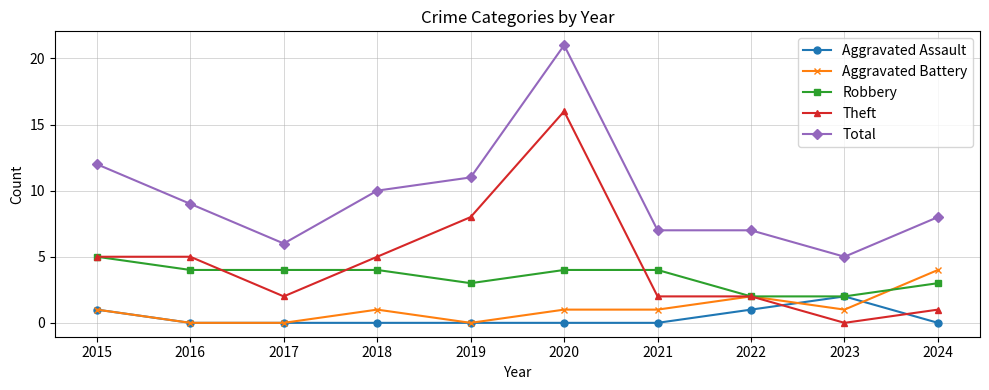

Which series has the largest total across all categories?

Total